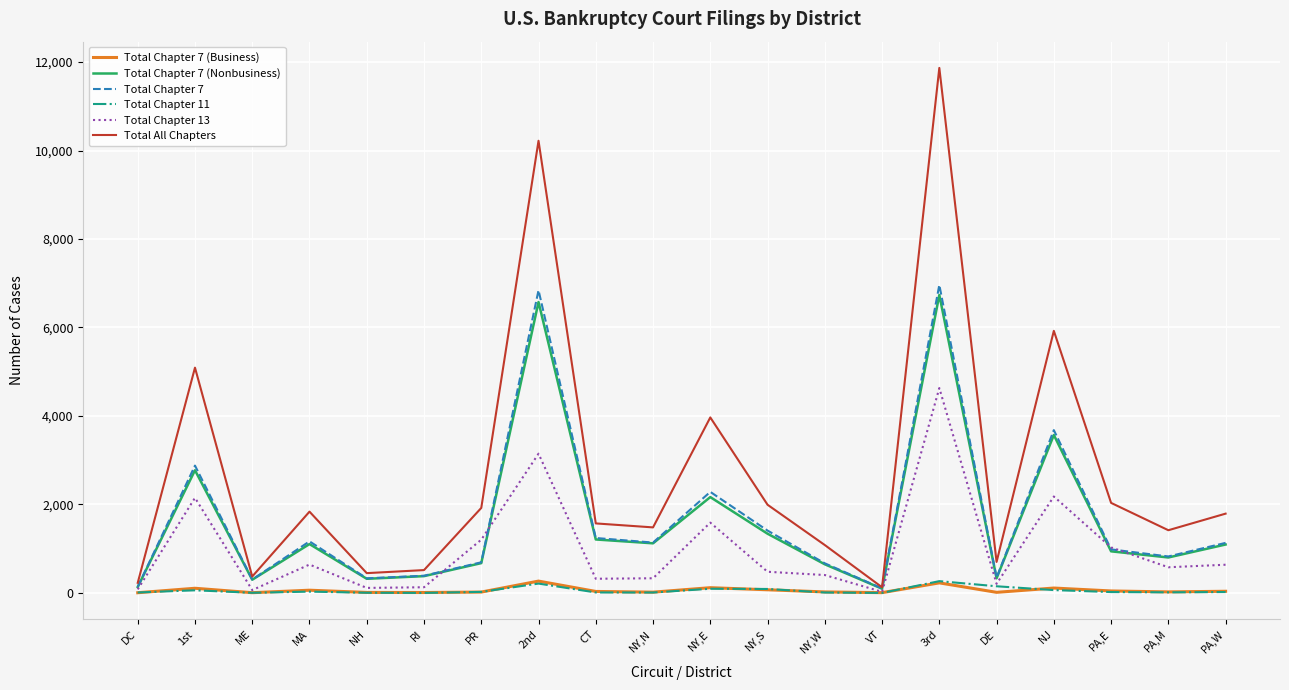

Does the chart display data point markers on the line(s)?

No